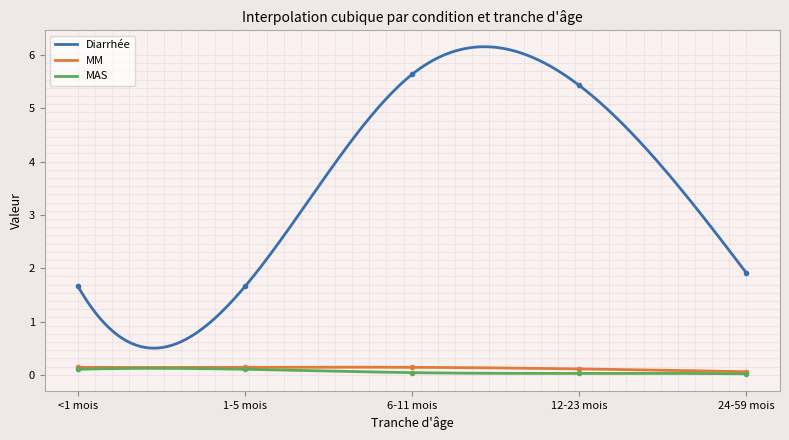

At 24-59 mois, list the series in order from largest to smallest.

Diarrhée, MM, MAS